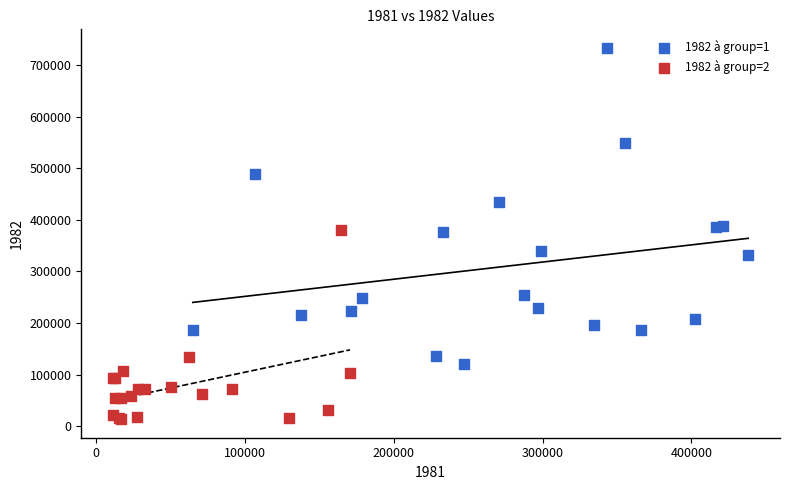

Which series reaches the maximum Y coordinate?

1982 à group=1